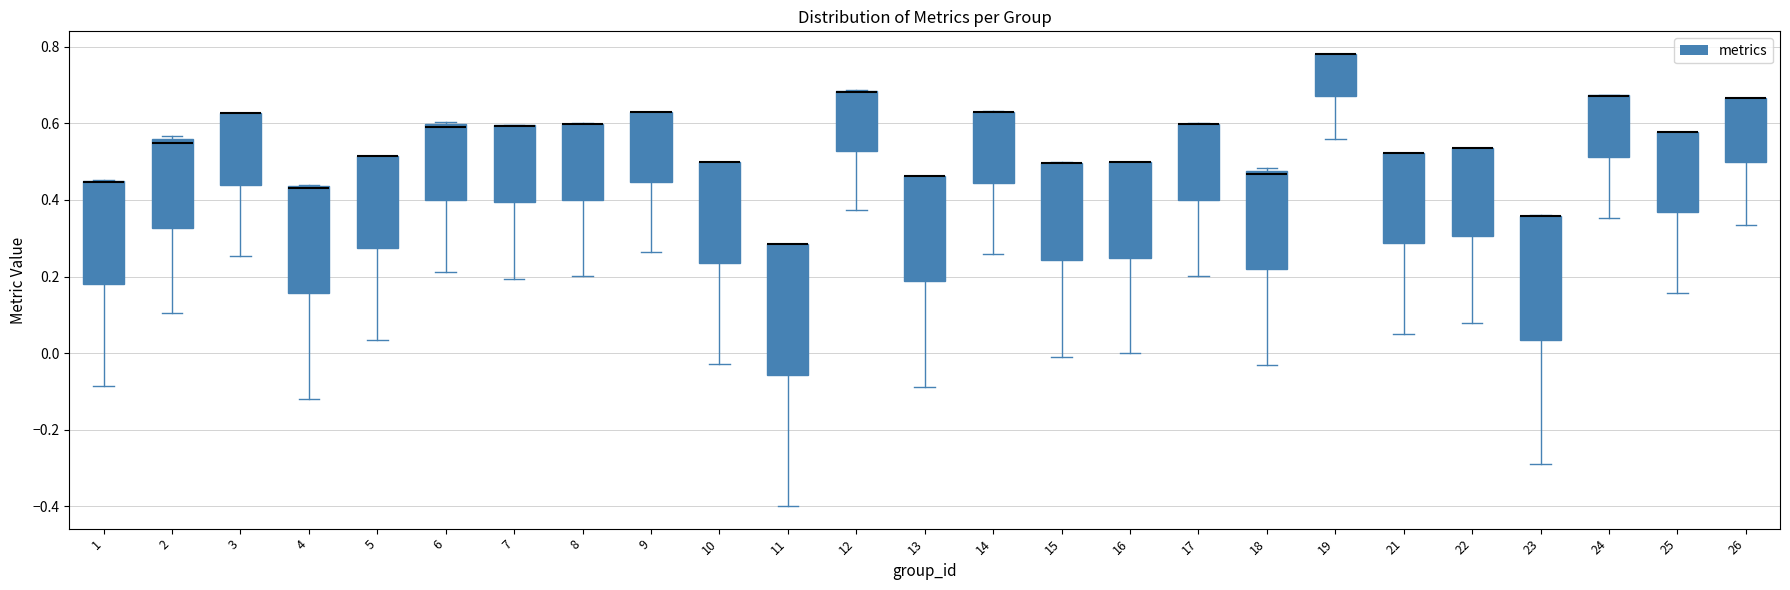

Where is the upper edge of the box at x = 4 on the y-axis? The values are not printed on the chart, so give them approximately, as read against the axis.

0.44